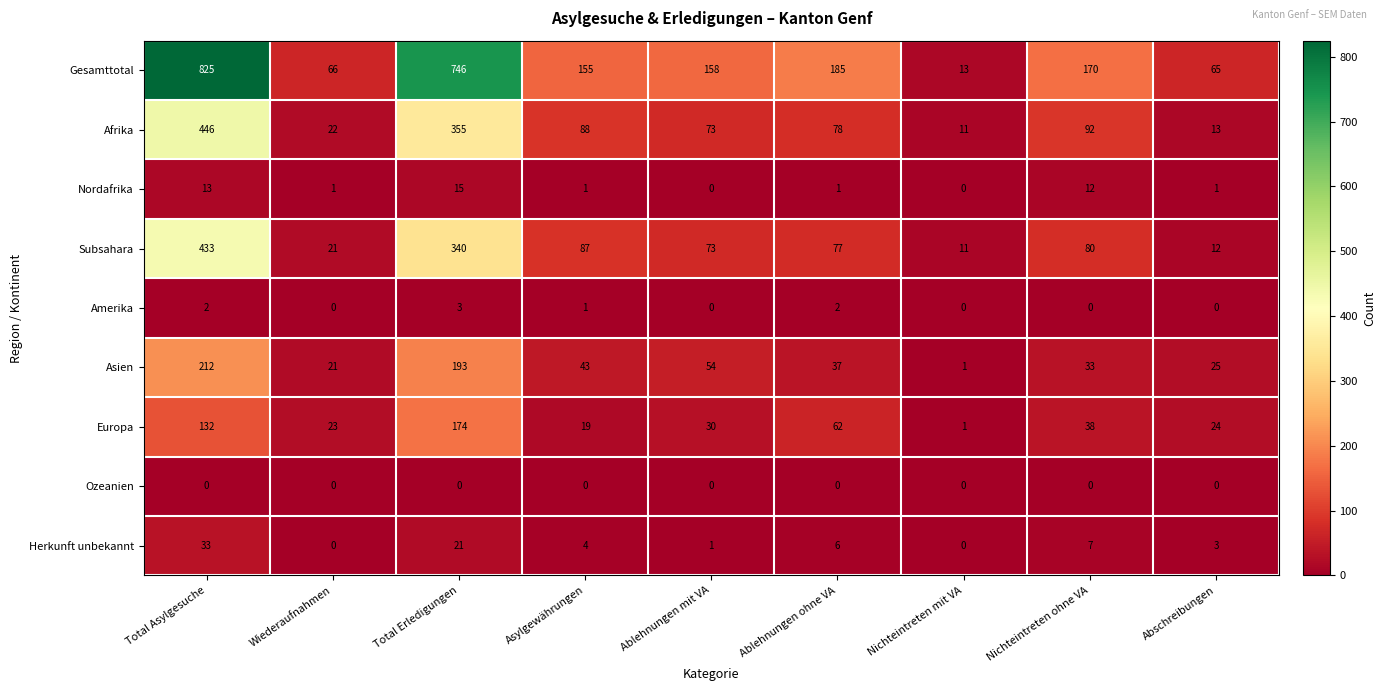

What is the greatest value displayed?

825